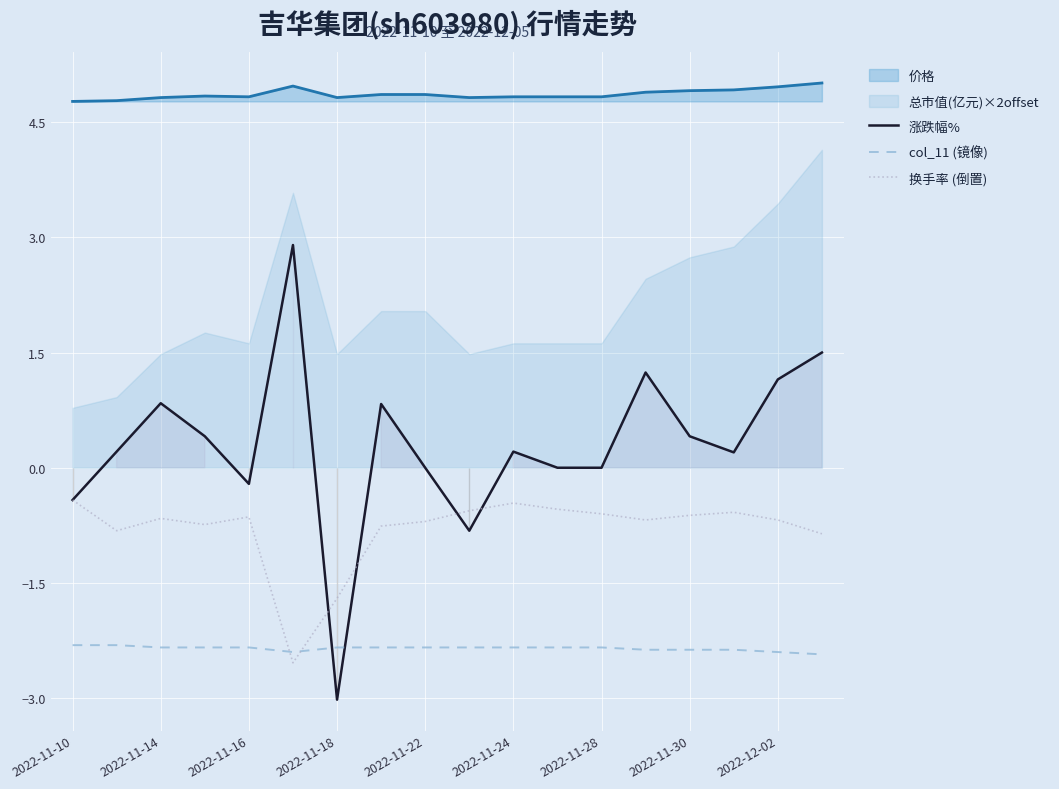

Which series has the largest range (max minus min)?

涨跌幅%